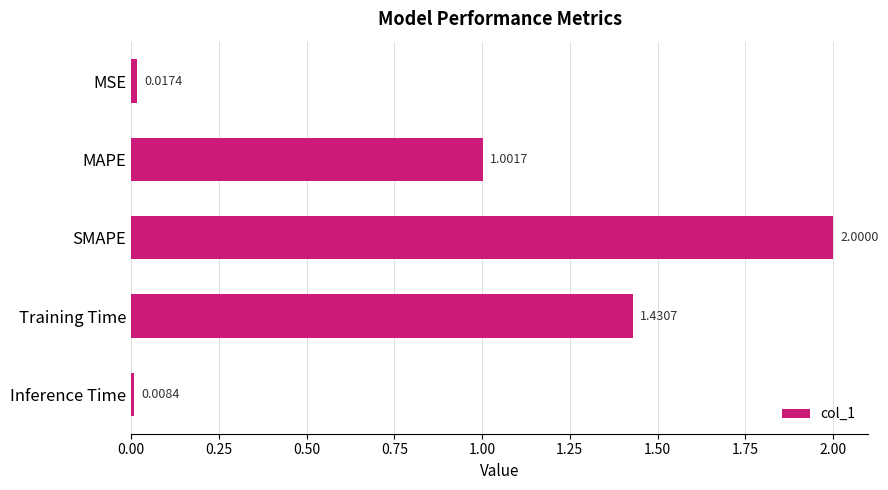

At which label is the value closest to 1?

MAPE